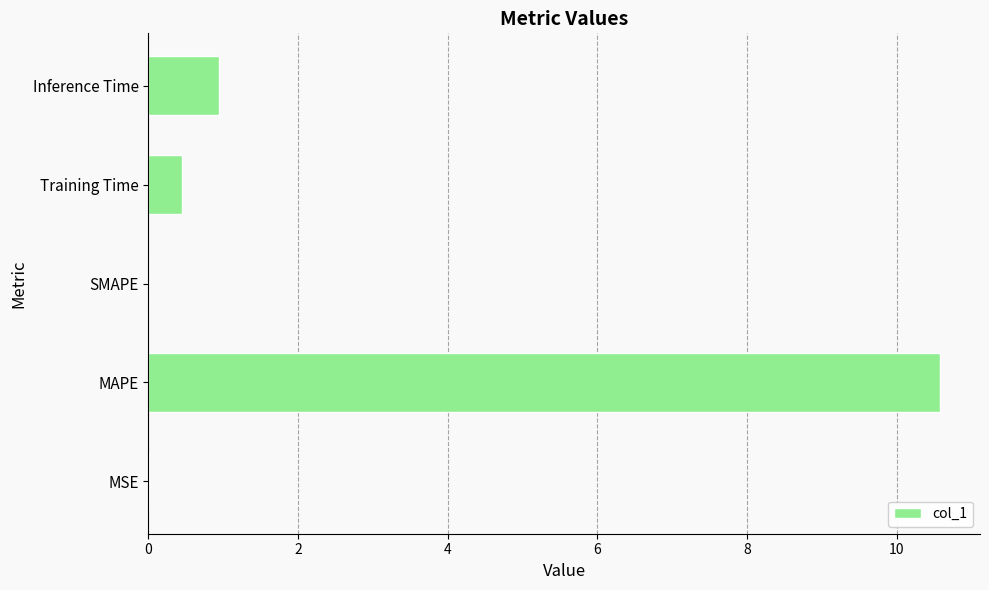

What is the average value?

2.4